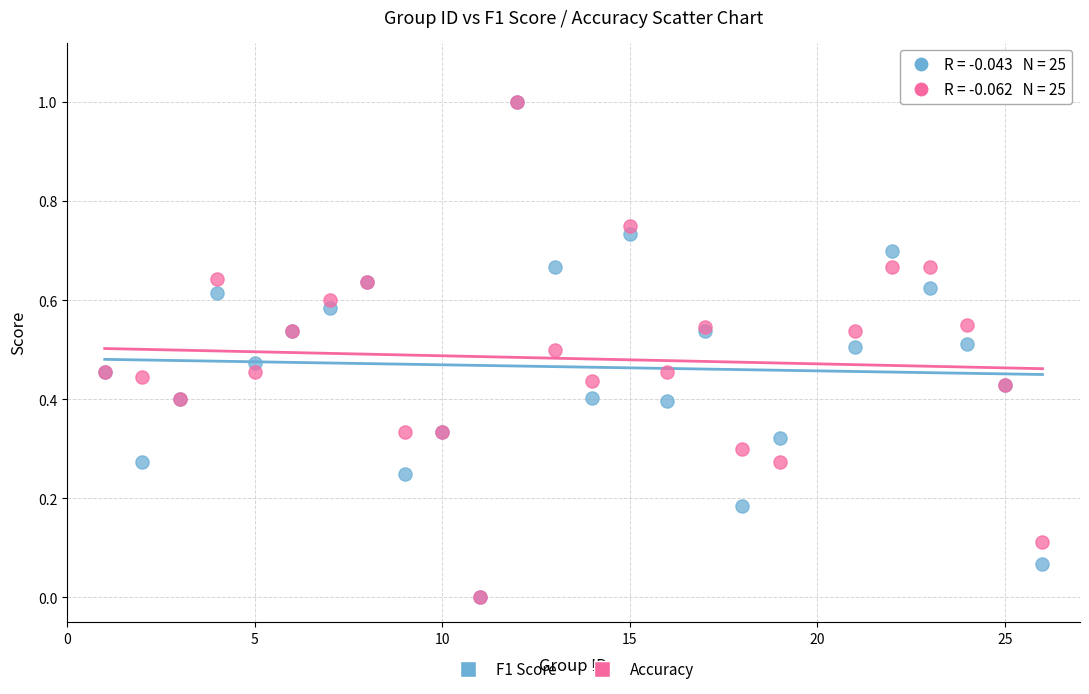

What are all the series names shown in the legend?

F1 Score, Accuracy